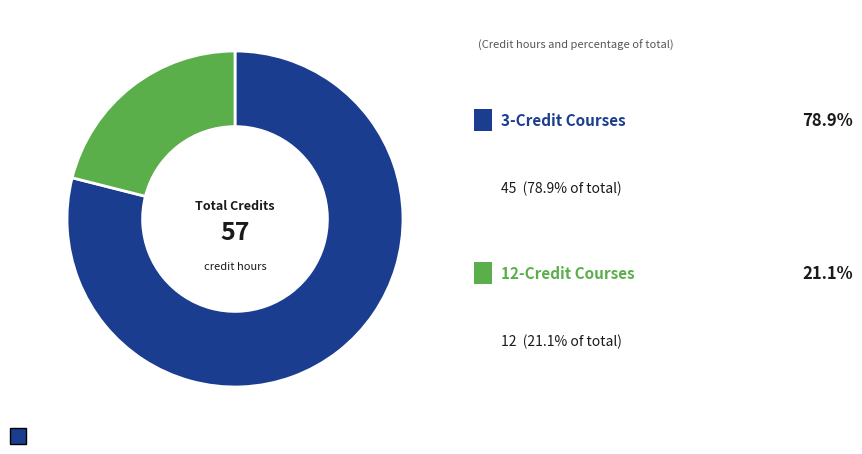

Is there any slice that represents more than half of the pie?

Yes